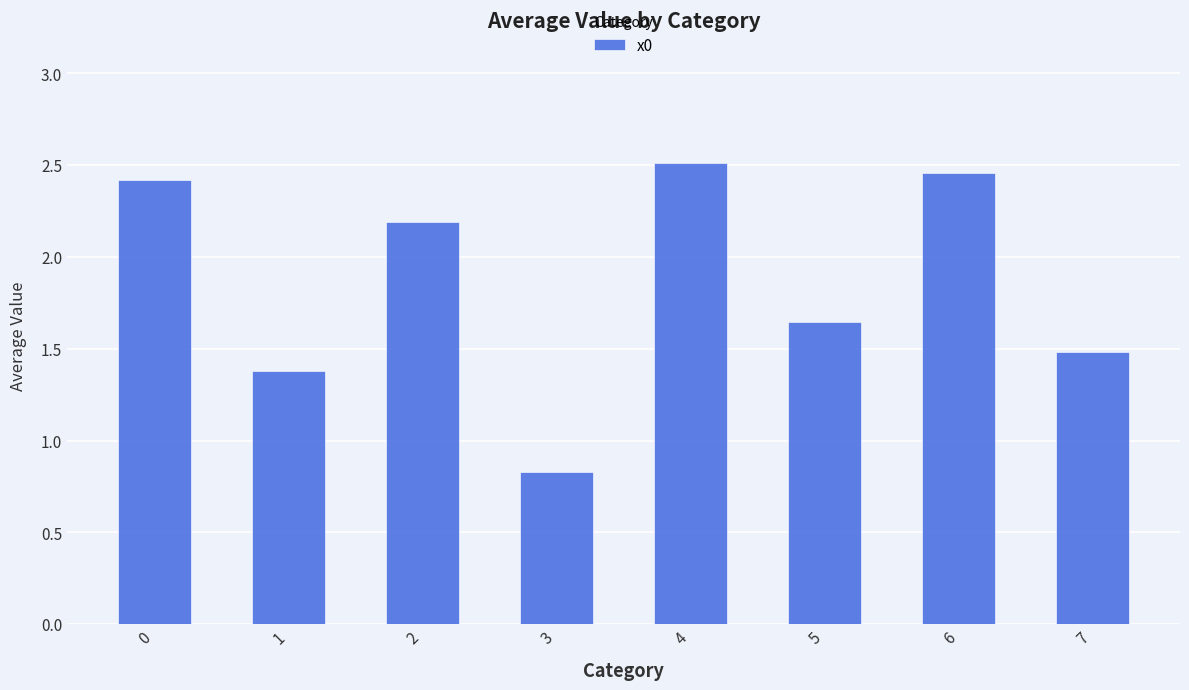

The value at 3 is 0.8. True or false?

True